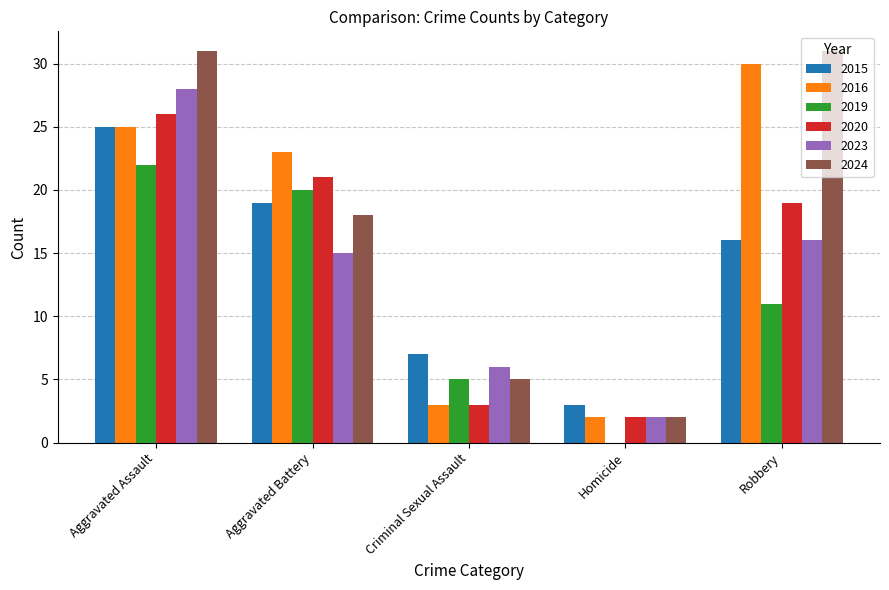

Between Aggravated Battery and Robbery, which series saw the biggest shift?

2024